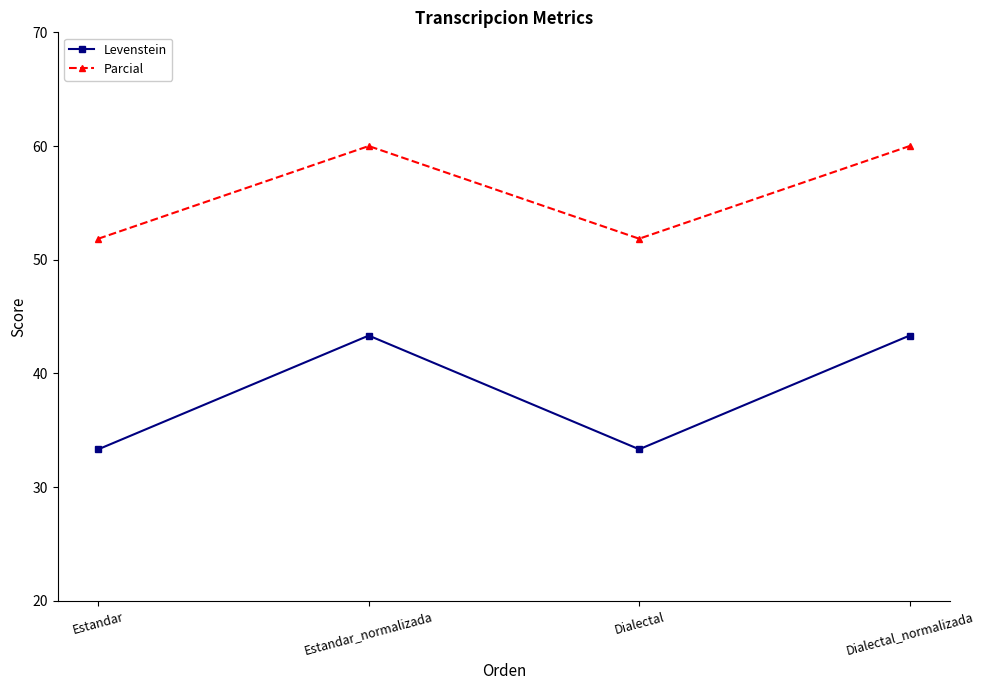

Which series has the largest total across all categories?

Parcial